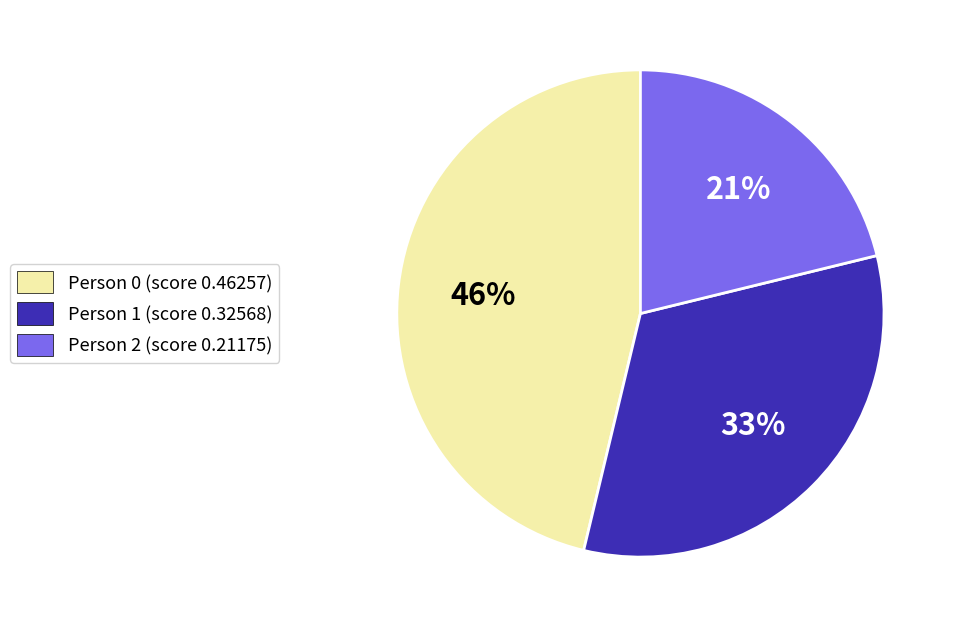

Rank the categories by value from highest to lowest.

Person 0, Person 1, Person 2